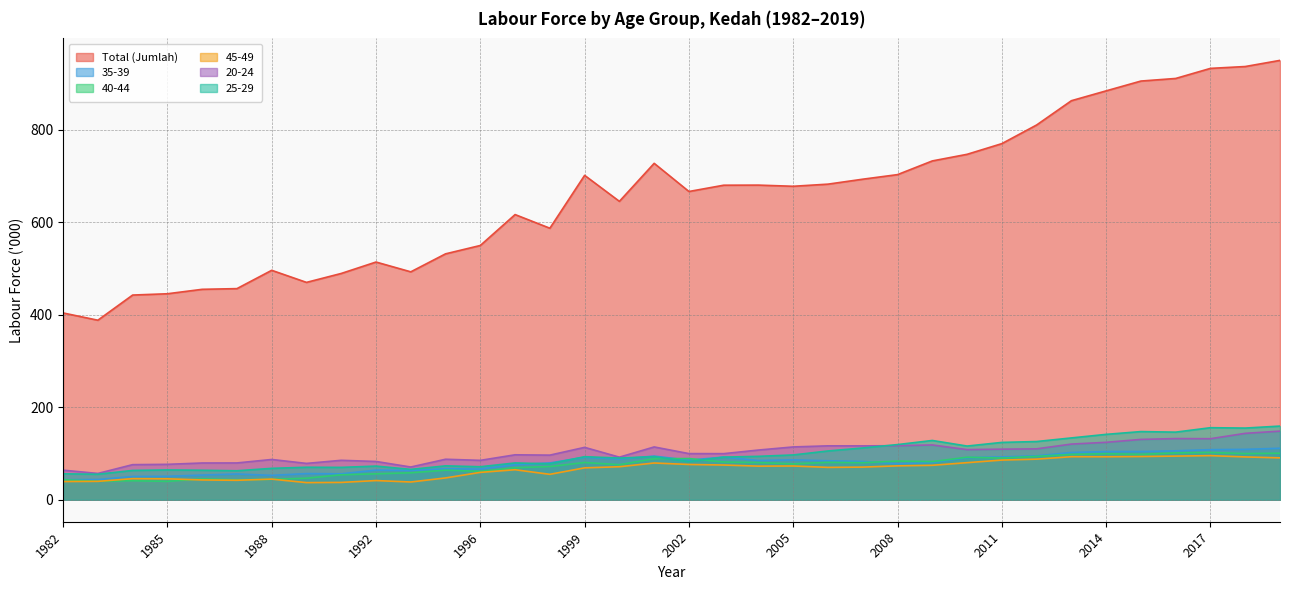

The 35-39 series shows 43.7 at 1983. True or false?

True